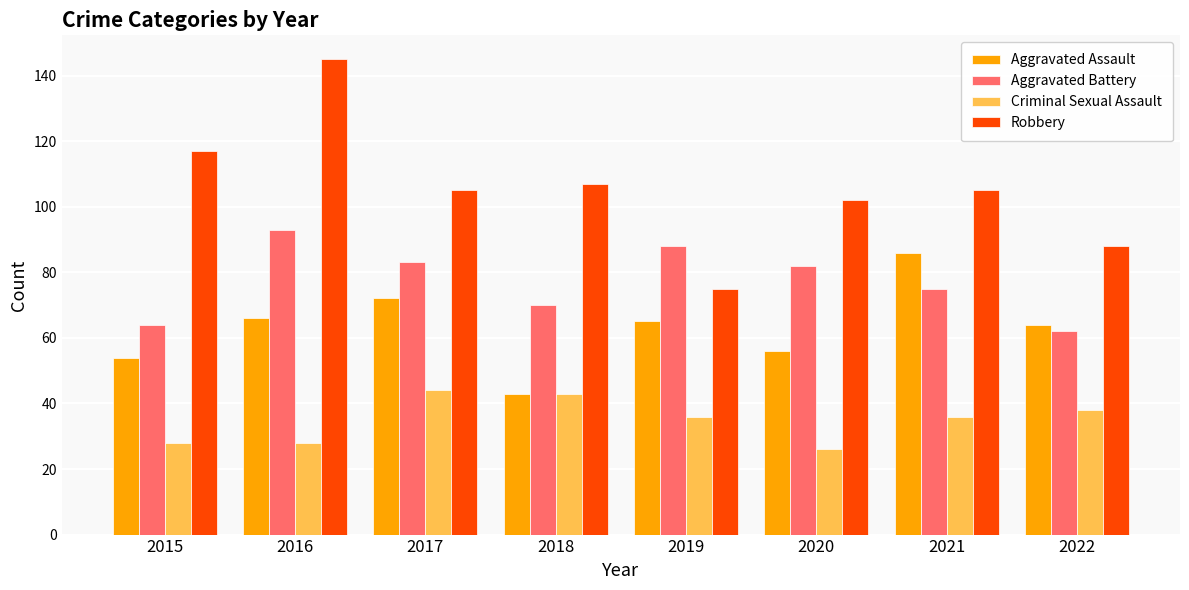

Are the bars horizontal?

No